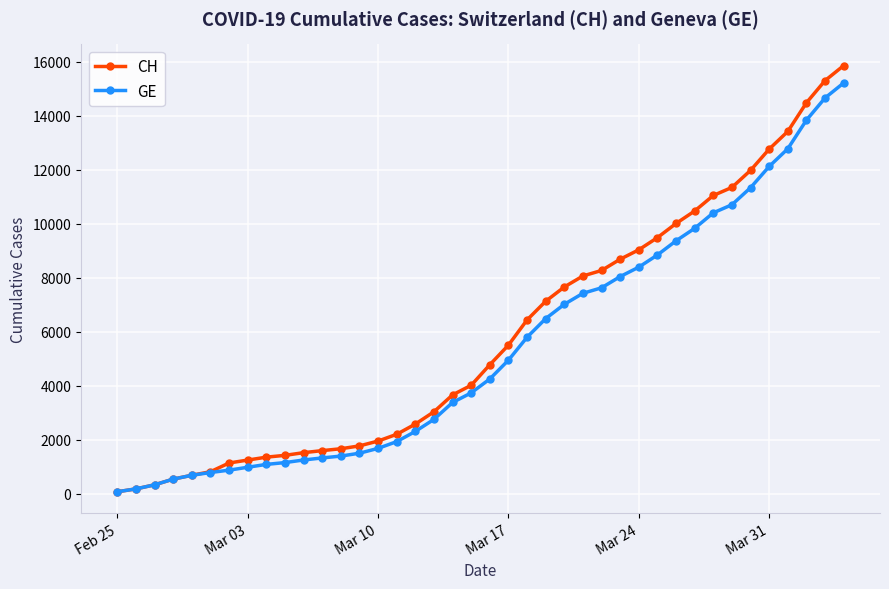

List the series in order of their overall mean, lowest first.

GE, CH